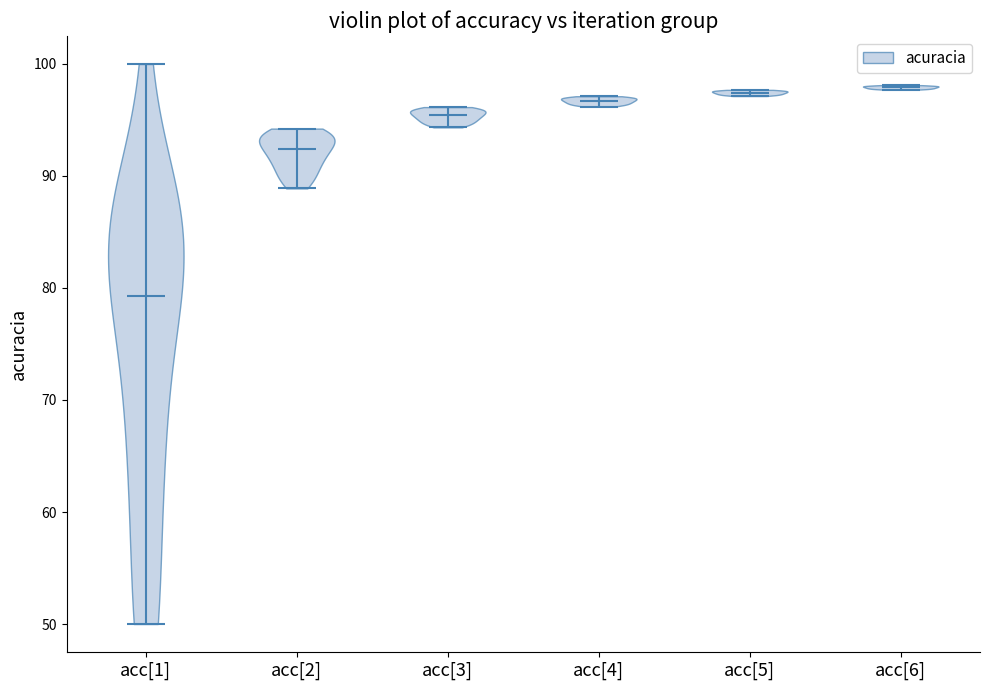

Reading left to right, read every violin against the y-axis: where its median line is, and the lowest and highest points it reaches. The values are not printed on the chart, so give them approximately, as read against the axis.

acc[1]: median line 79, lowest point 50, highest point 100
acc[2]: median line 92, lowest point 89, highest point 94
acc[3]: median line 95, lowest point 94, highest point 96
acc[4]: median line 97, lowest point 96, highest point 97
acc[5]: median line 97, lowest point 97, highest point 98
acc[6]: median line 98, lowest point 98, highest point 98